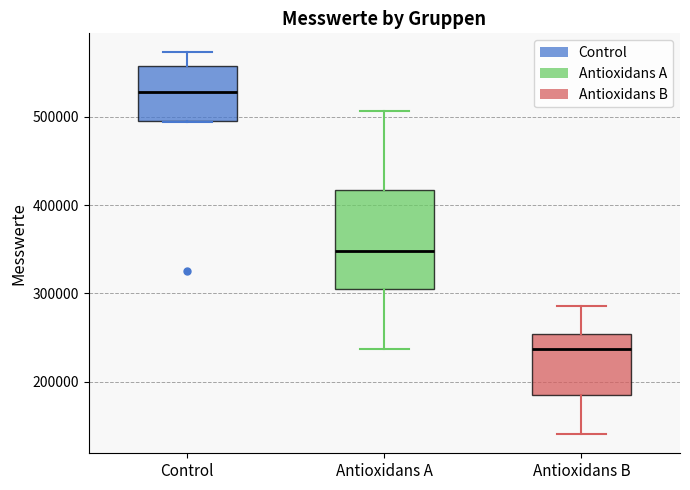

Where is the lower edge of the box for Antioxidans B on the y-axis? The values are not printed on the chart, so give them approximately, as read against the axis.

180000